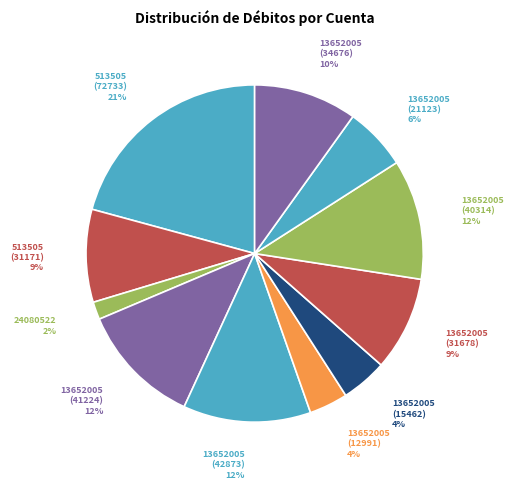

Which category has the biggest portion of the pie?

513505 (72733)